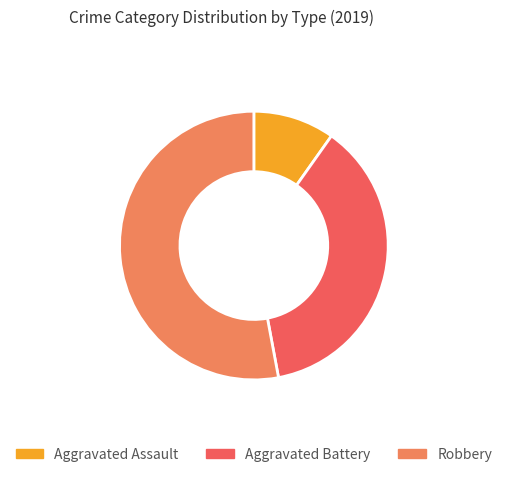

Rank the categories by value from highest to lowest.

Robbery, Aggravated Battery, Aggravated Assault